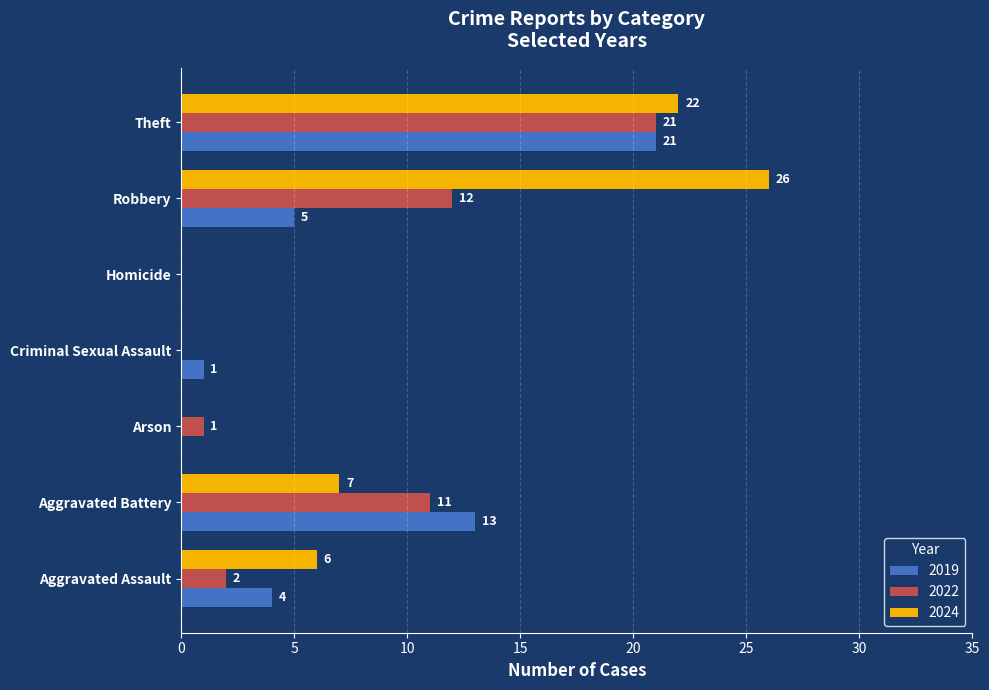

How many data points does each series have?

7